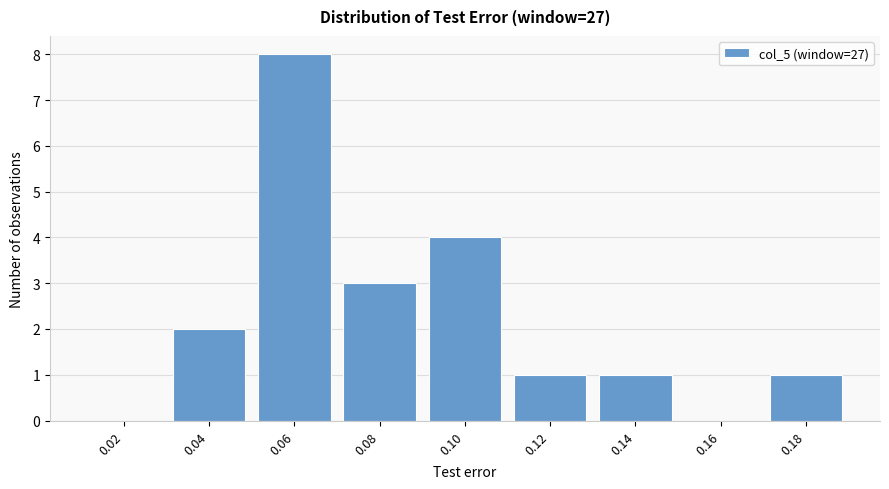

Reading right to left, list all the values displayed in this chart.

0.18=1	0.16=0	0.14=1	0.12=1	0.10=4	0.08=3	0.06=8	0.04=2	0.02=0